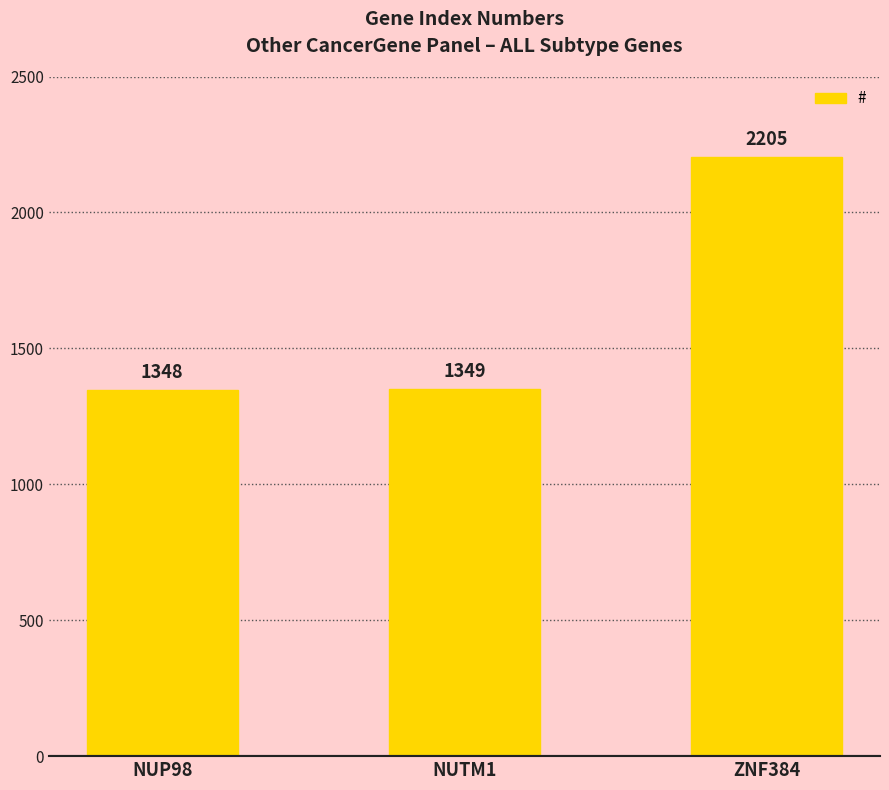

Which category has the lowest value across all series?

NUP98